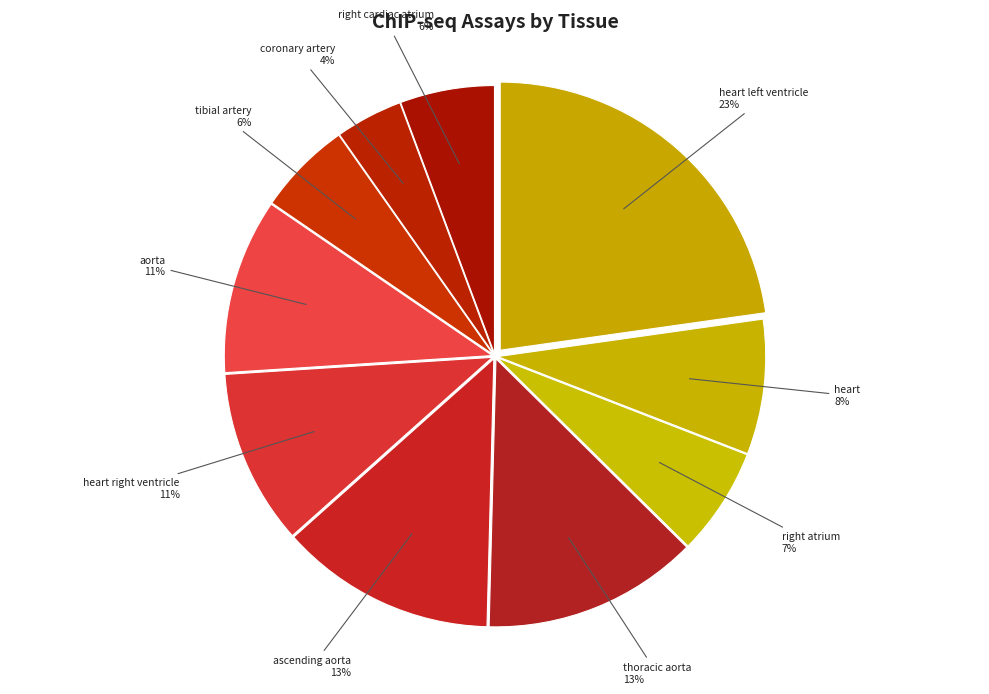

How many slices are in this pie chart?

10